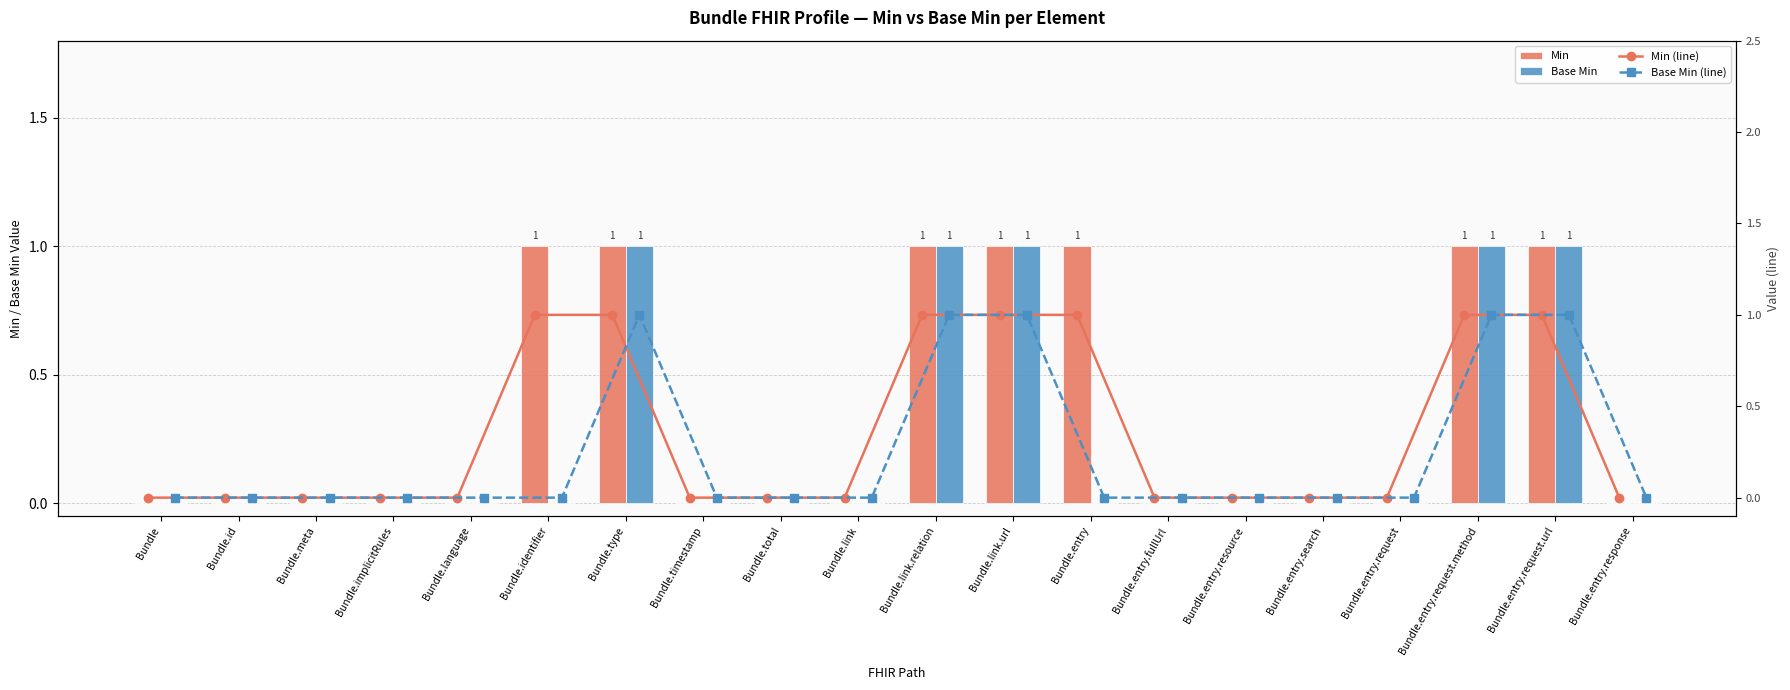

True or false: Min has a value of 0 at Bundle.meta.

True